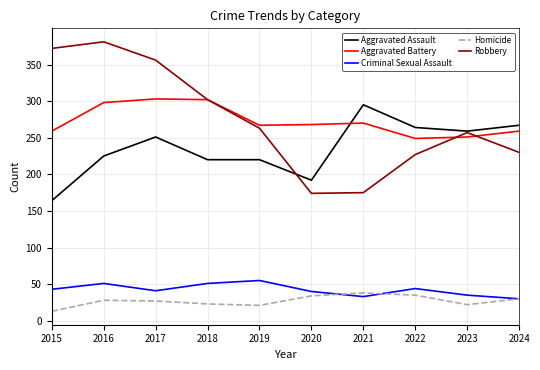

Which category has the lowest value across all series?

2015